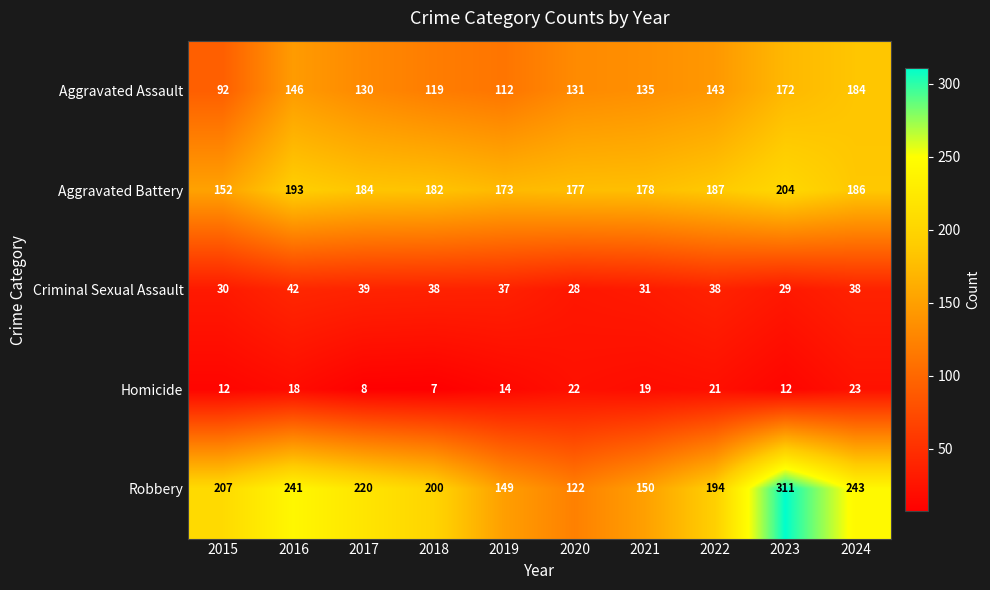

Is it true that Aggravated Battery equals 204 at 2023?

True